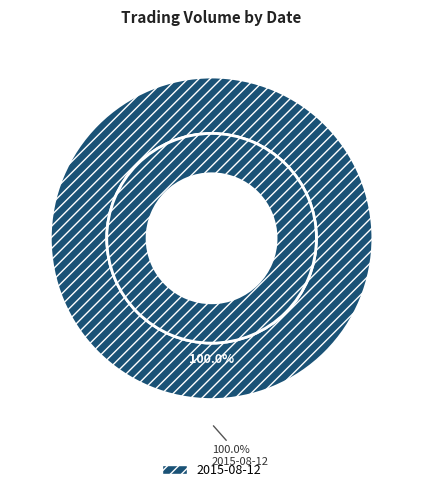

What percentage is the 2015-08-12 slice, to the nearest percent?

100%